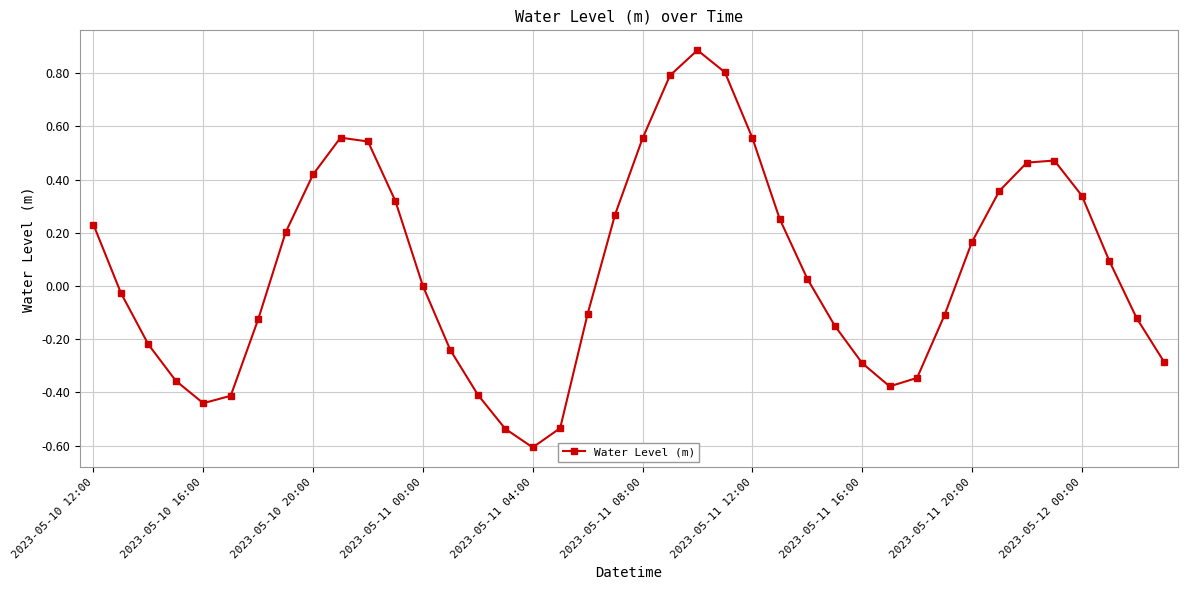

What is the sum of all values?

2.6